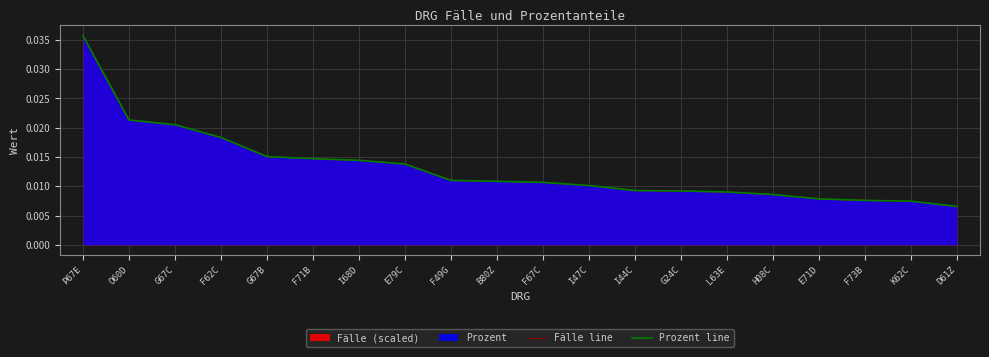

Which series has the widest spread of values?

Fälle line